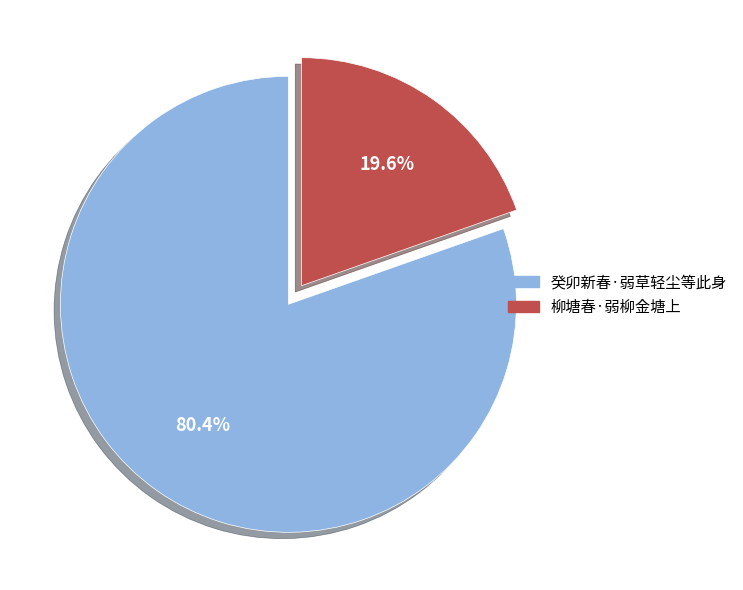

How many segments does this pie chart have?

2